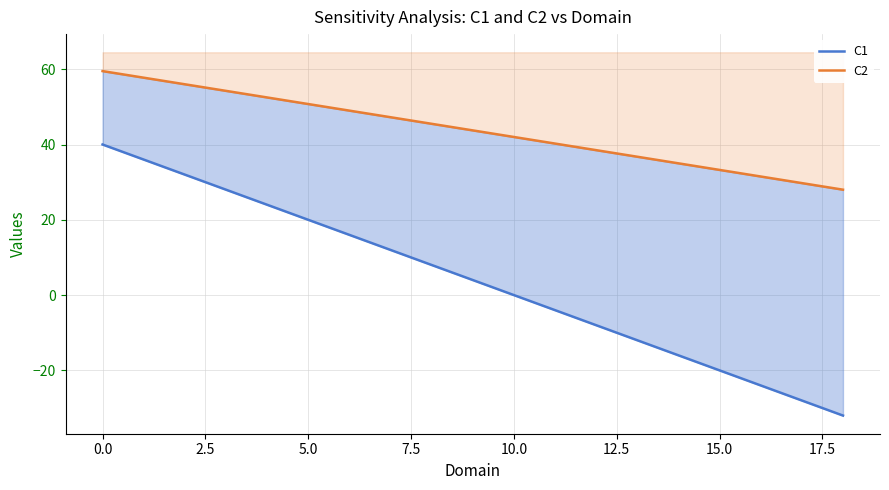

What is the value of the C2 point at the 20th from the left?

42.9